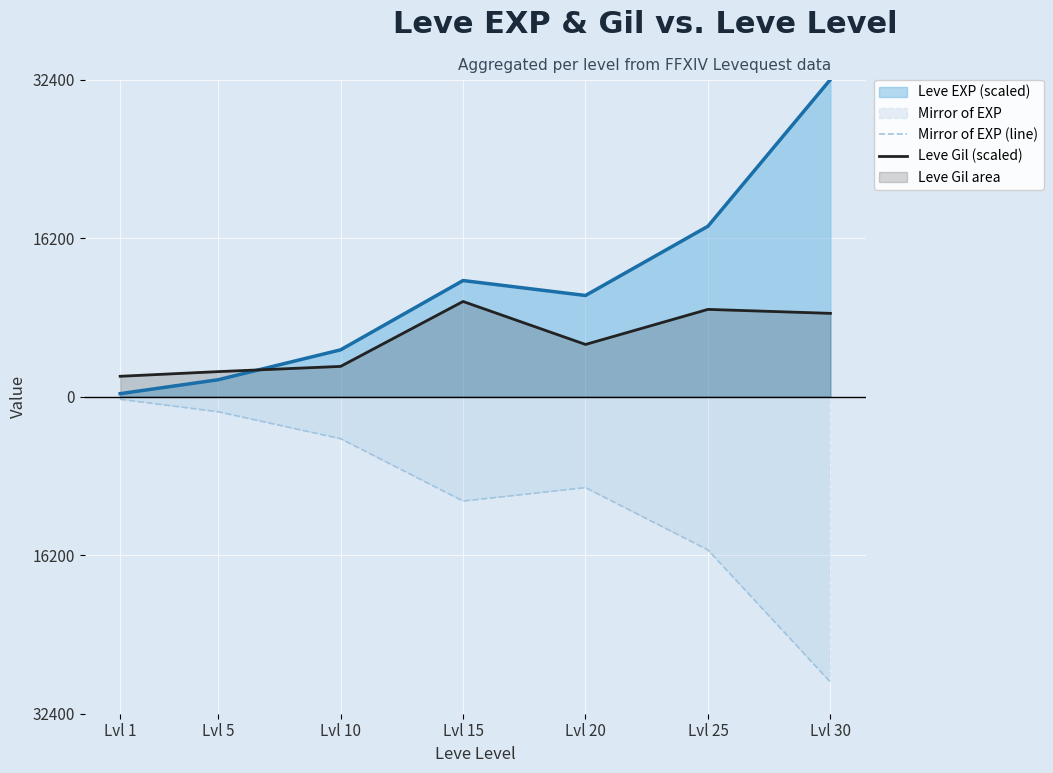

What is the total value across all series at Lvl 1?

2106.4